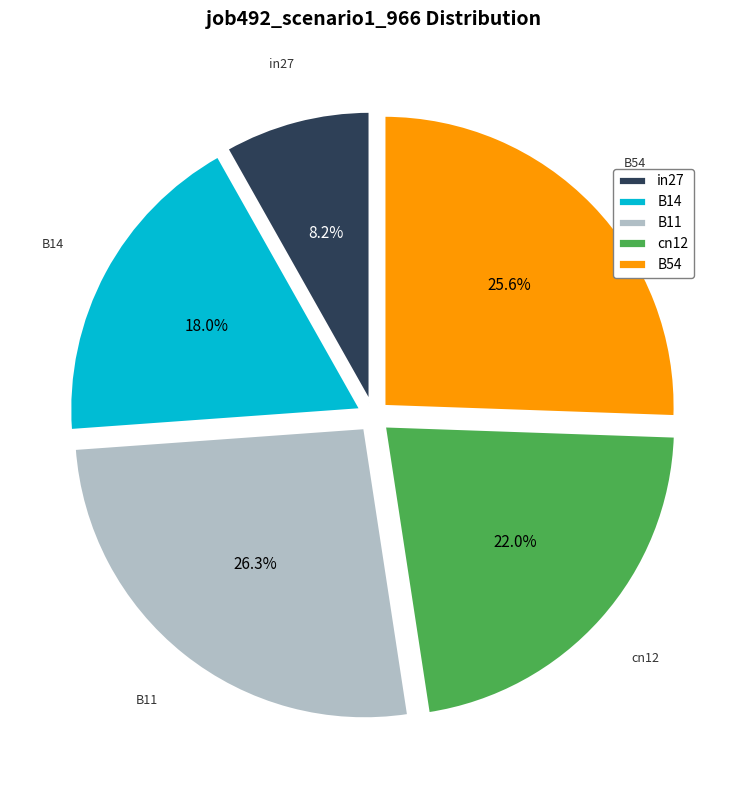

True or false: in27 accounts for 16% of the total.

False